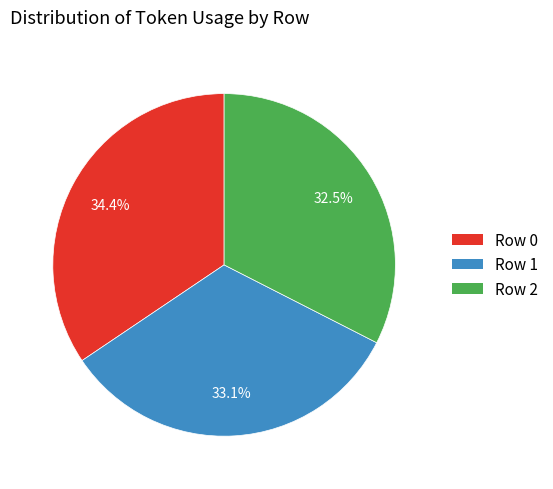

To the nearest percent, what is the difference between the Row 2 and Row 1 slice percentages?

1%